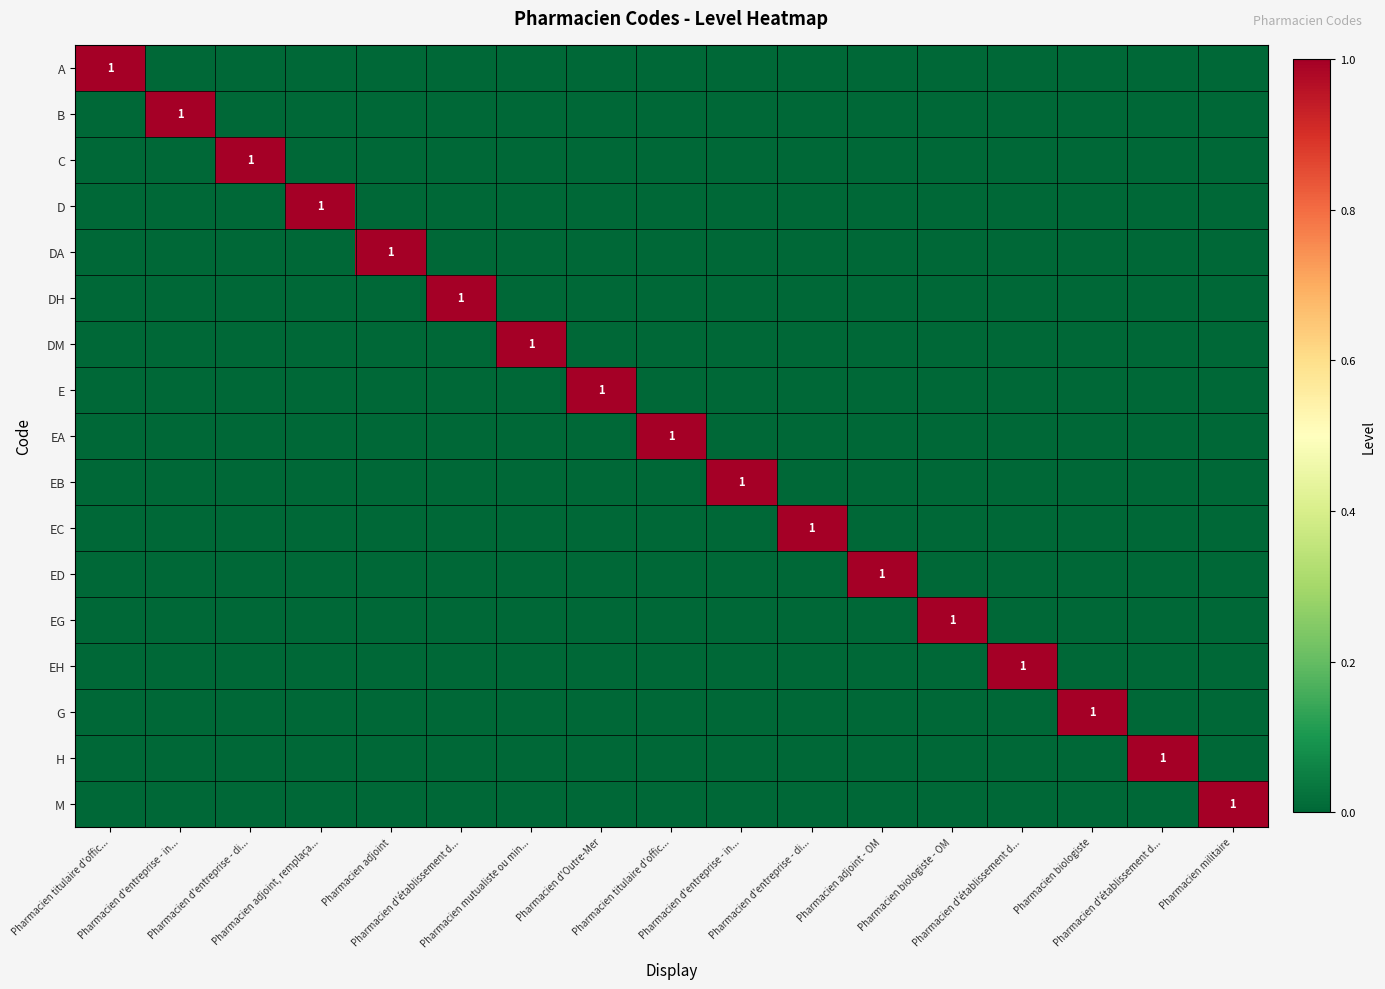

List the labels in order of EG value, largest first.

Pharmacien biologiste - OM, Pharmacien titulaire d'offic..., Pharmacien d'entreprise - in..., Pharmacien d'entreprise - di..., Pharmacien adjoint, remplaça..., Pharmacien adjoint, Pharmacien d'établissement d..., Pharmacien mutualiste ou min..., Pharmacien d'Outre-Mer, Pharmacien titulaire d'offic..., Pharmacien d'entreprise - in..., Pharmacien d'entreprise - di..., Pharmacien adjoint - OM, Pharmacien d'établissement d..., Pharmacien biologiste, Pharmacien d'établissement d..., Pharmacien militaire